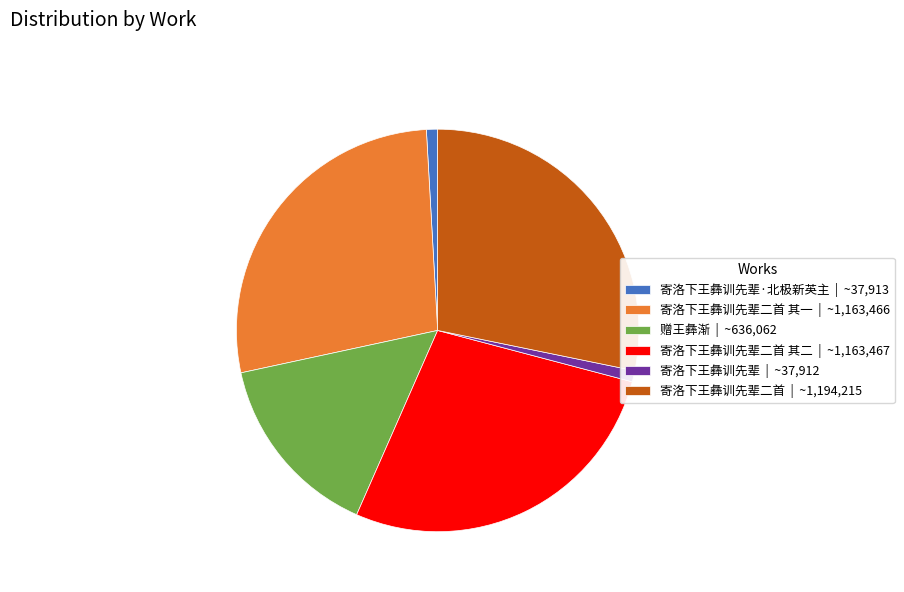

Is the sum of 赠王彝渐 | ~636,062 and 寄洛下王彝训先辈二首 | ~1,194,215 greater than half?

No